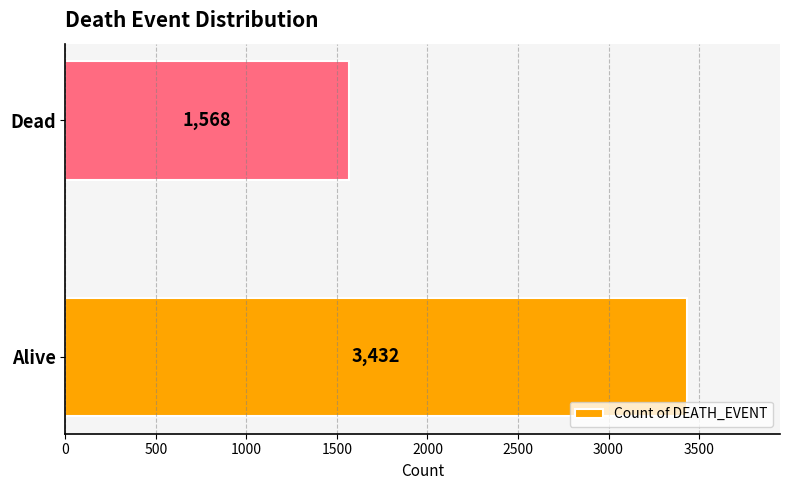

Count the values in the range 1568 to 3432.

2